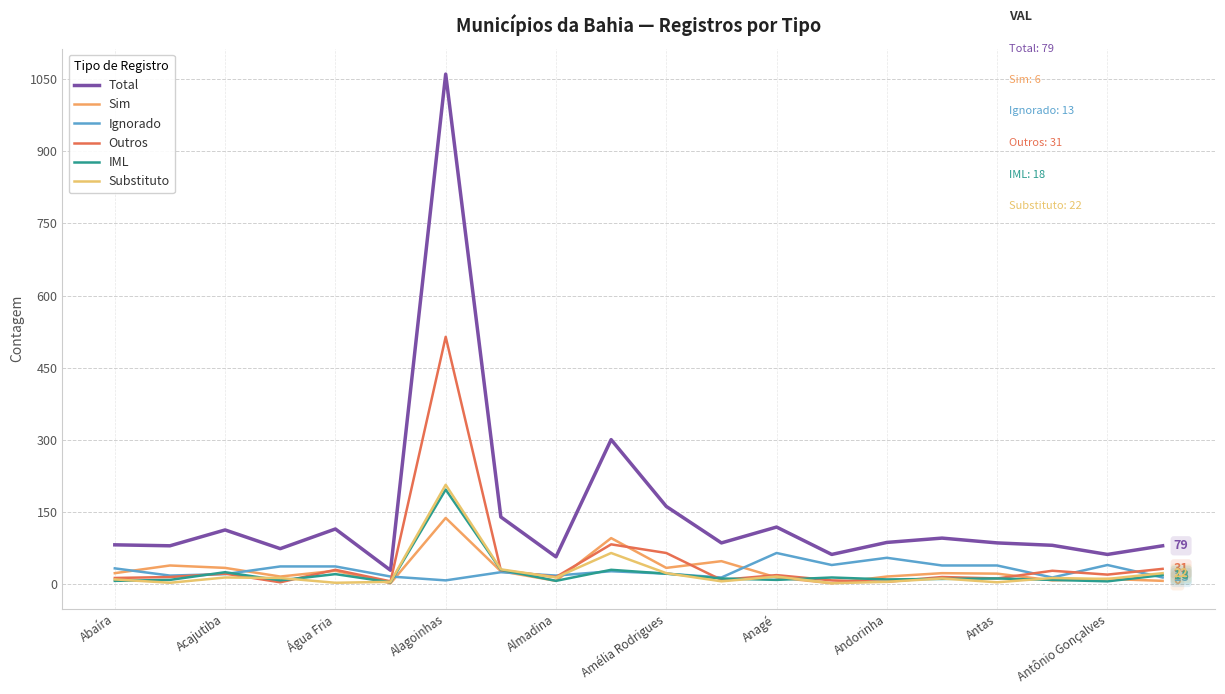

How many lines are shown in the chart?

6